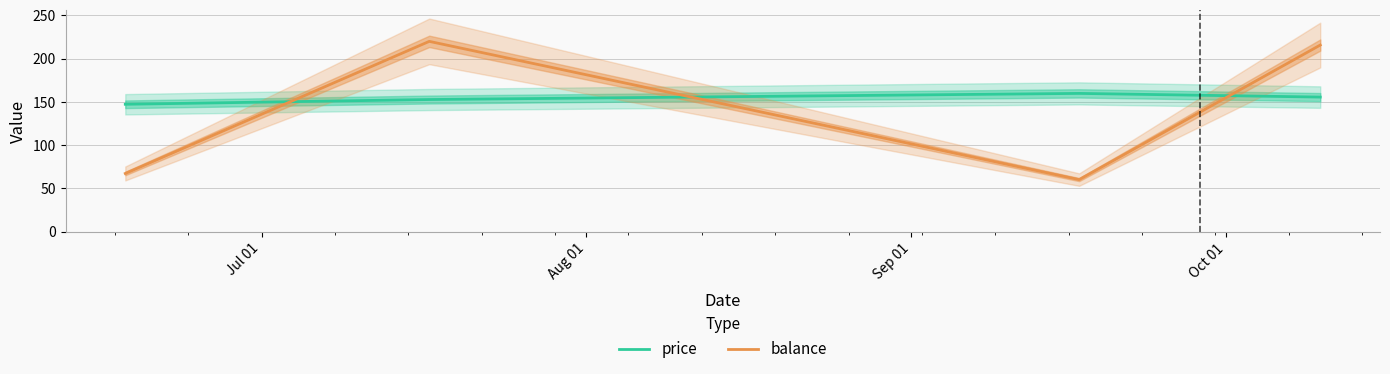

How many values in the price series exceed 155?

2